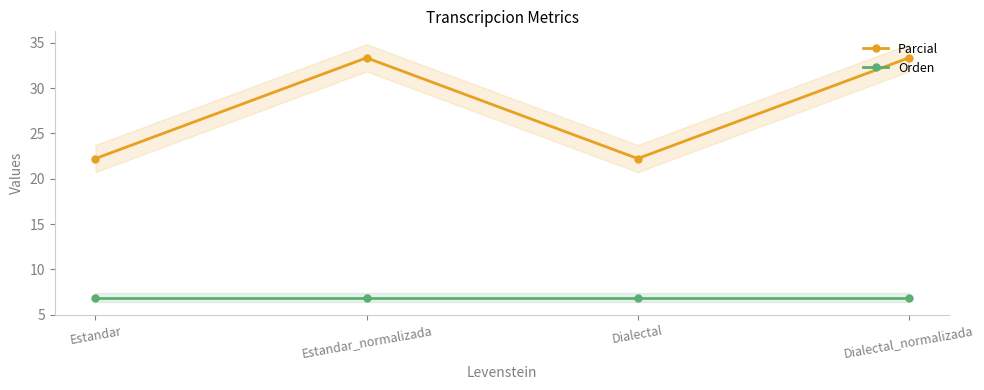

At how many categories does at least one series exceed 21?

4